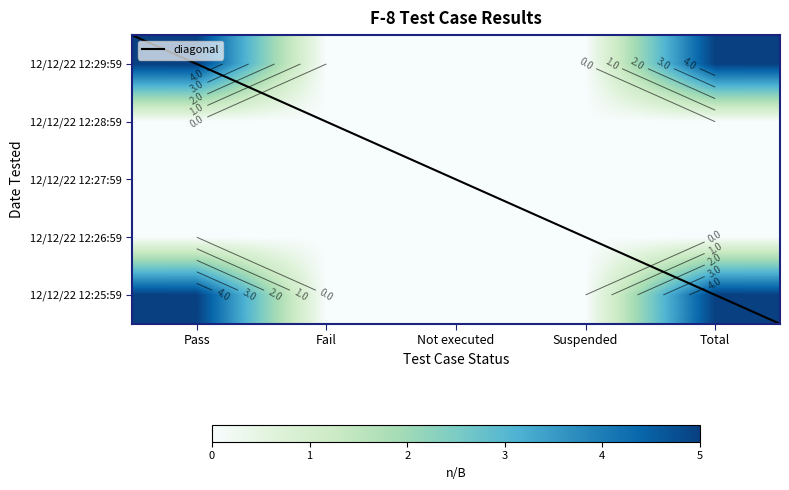

What is the difference between the maximum and minimum values in the 12/12/22 12:25:59 series?

5